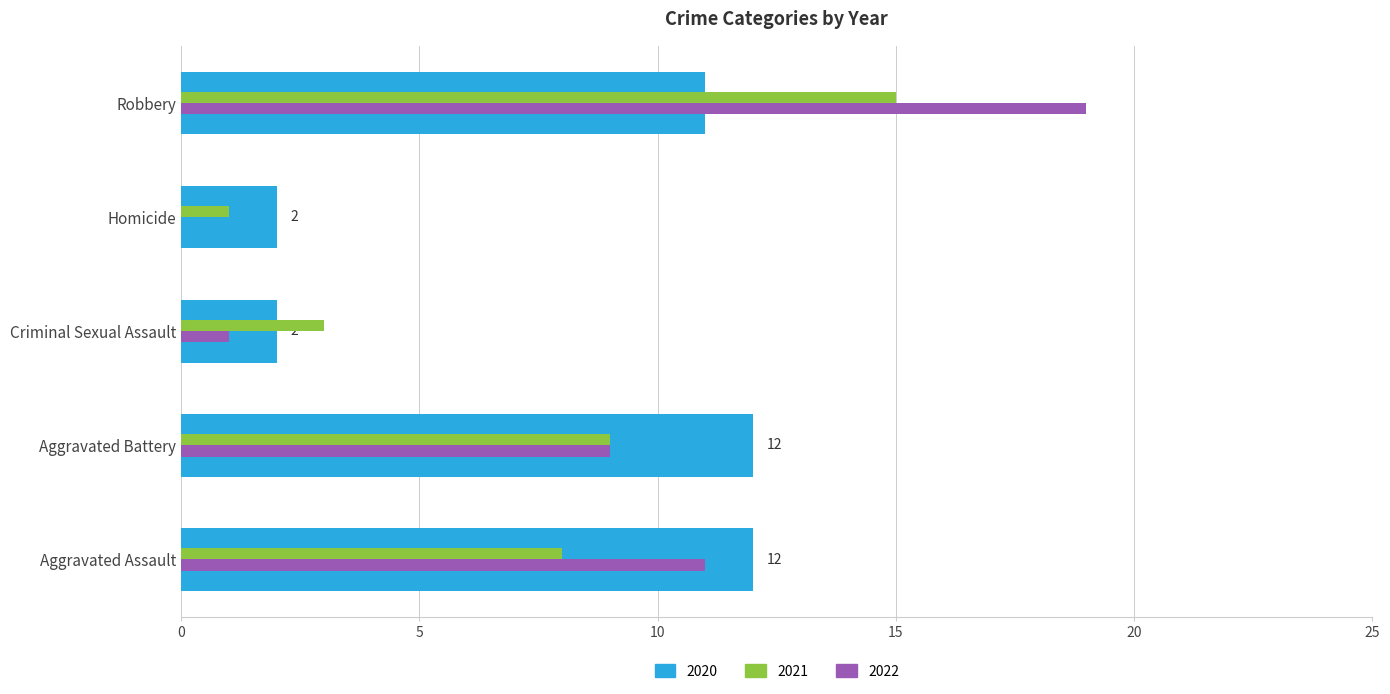

What is the sum of all 2022 values?

40